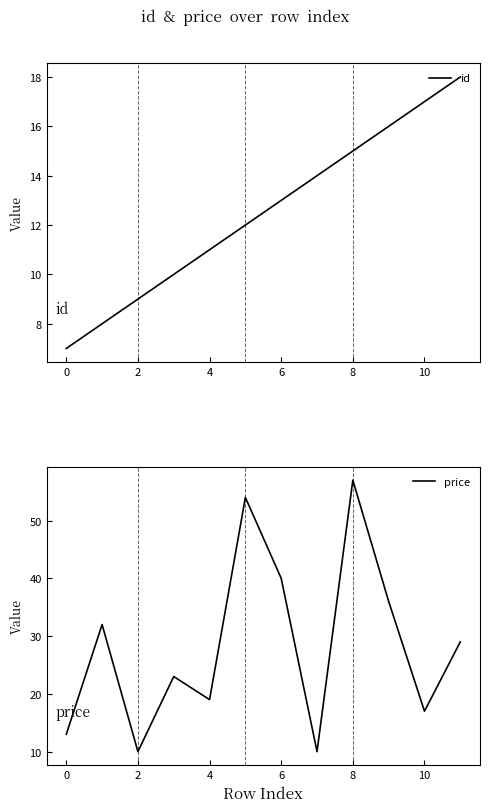

How many lines are shown in the chart?

2